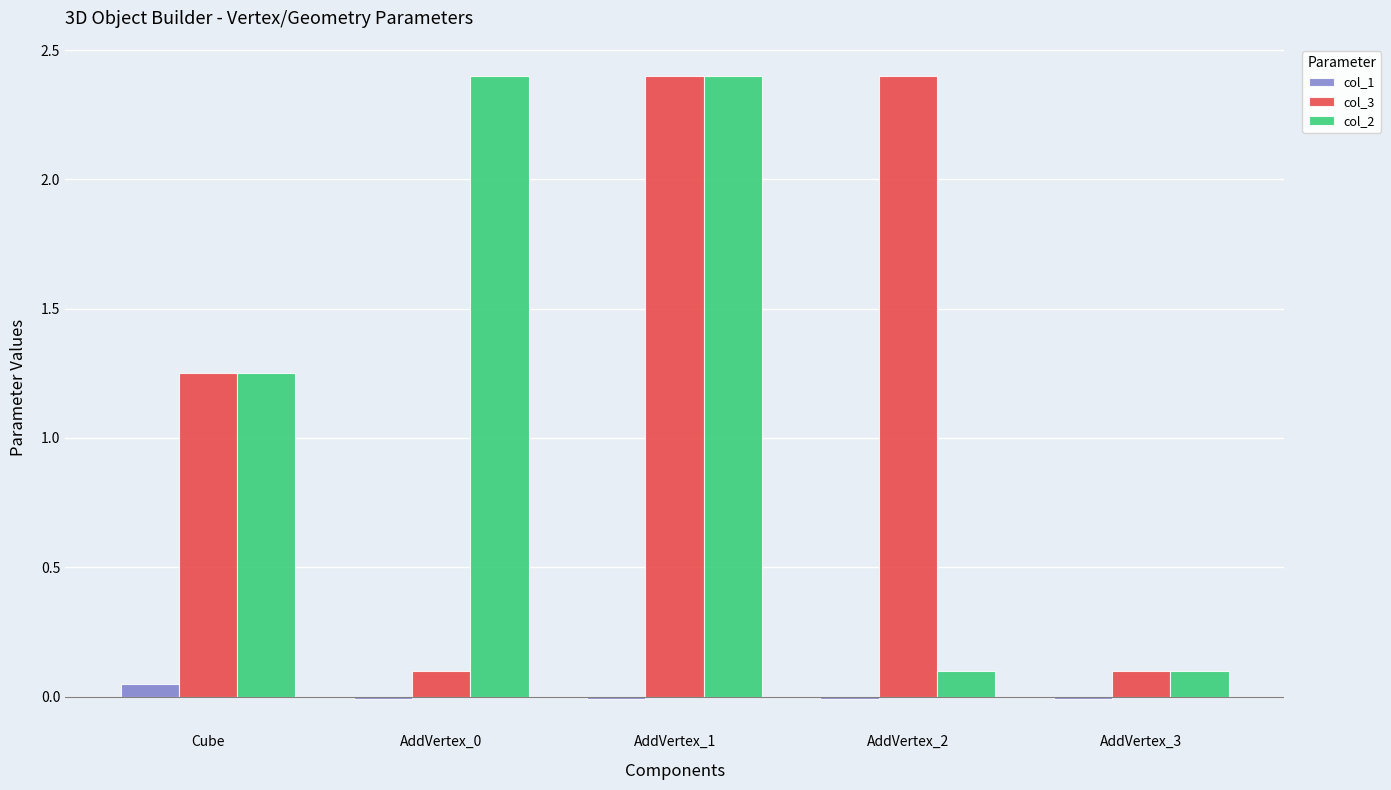

How many bars are there in total?

15